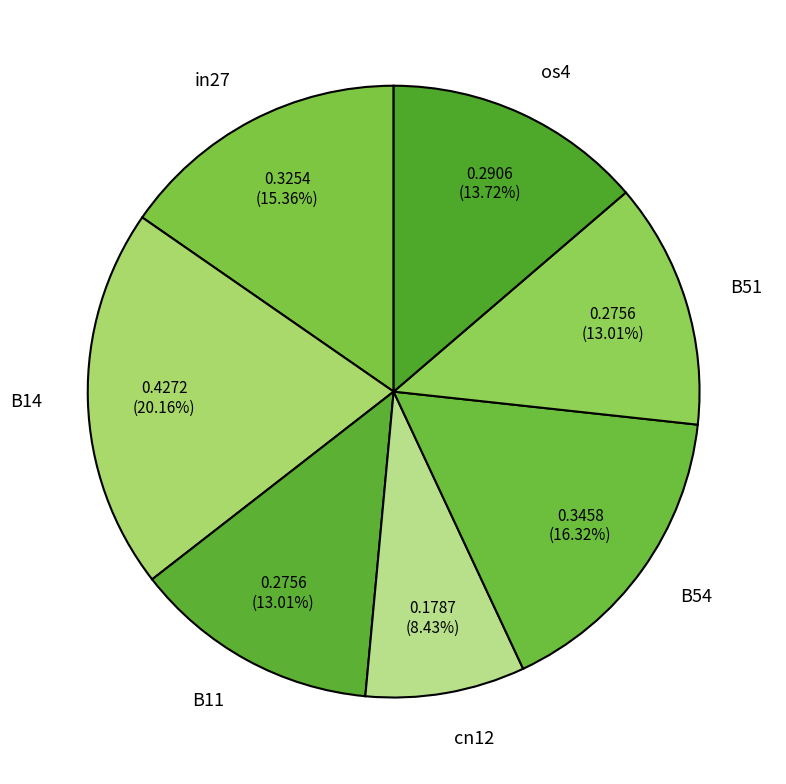

To the nearest percent, what portion does B14 represent?

20%